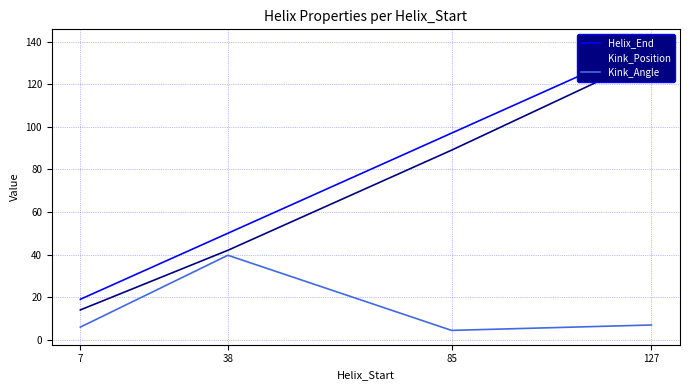

At which label does Kink_Angle reach its minimum?

85